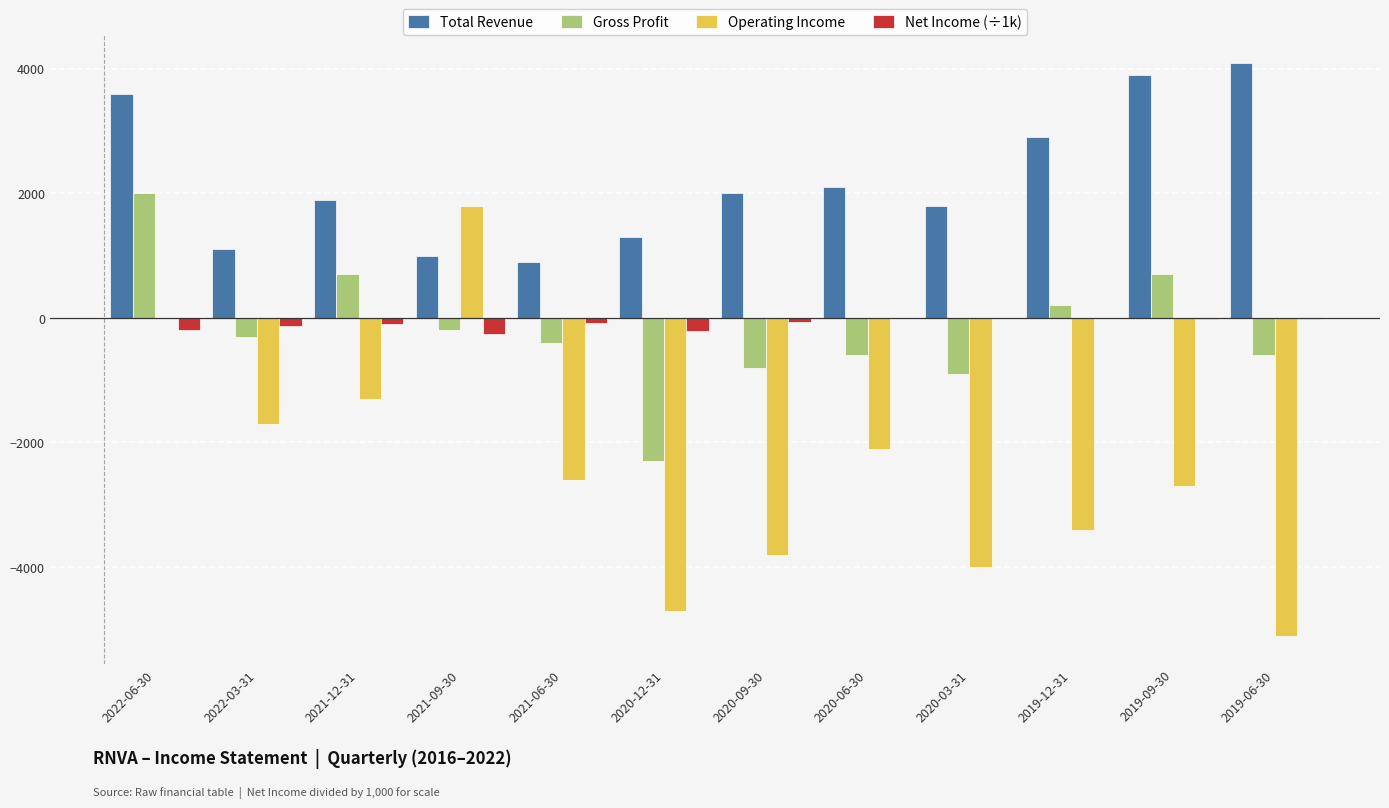

What is the highest value of the Total Revenue series?

4100.0